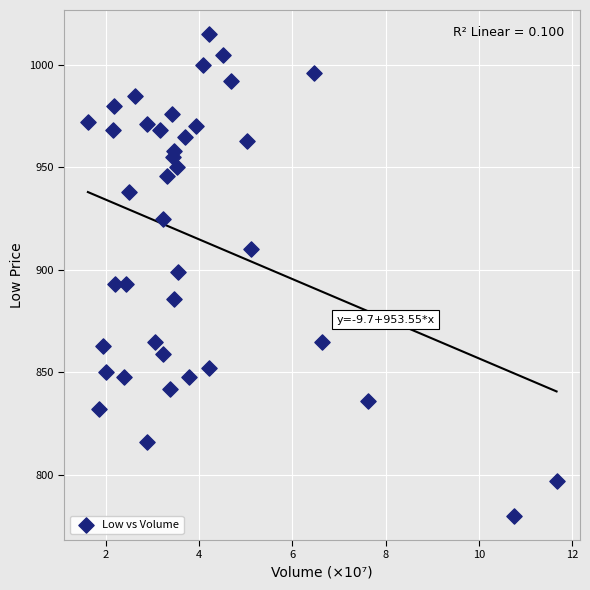

What is the range of Y values (max minus min)?

235